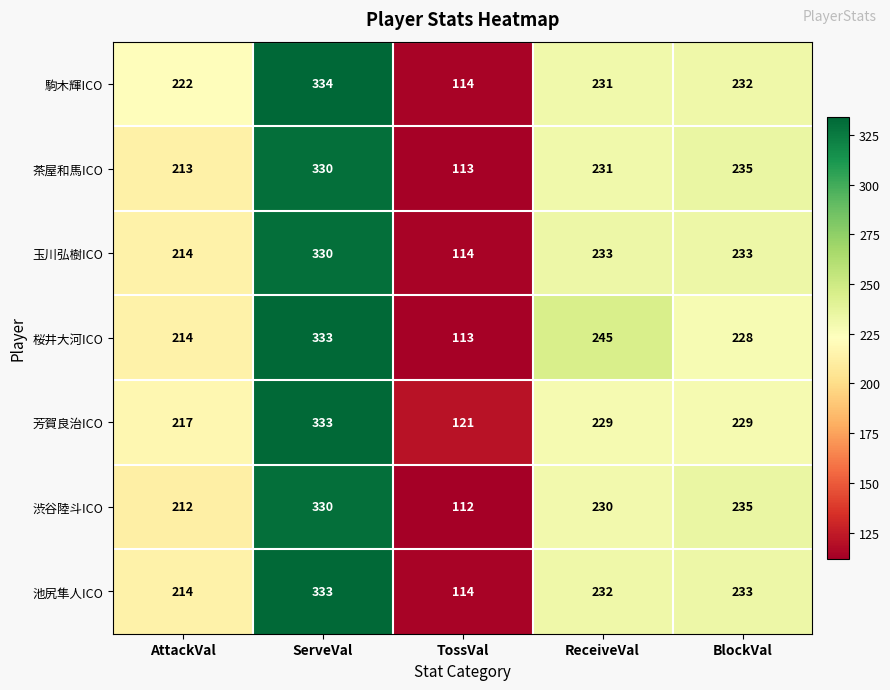

The value of 芳賀良治ICO at BlockVal is 229. True or false?

True